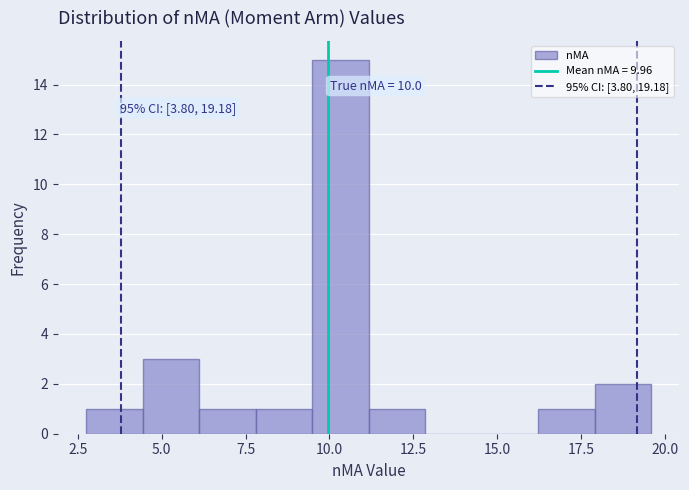

Read against the x-axis, roughly where is the centre of the tallest bar?

10.5